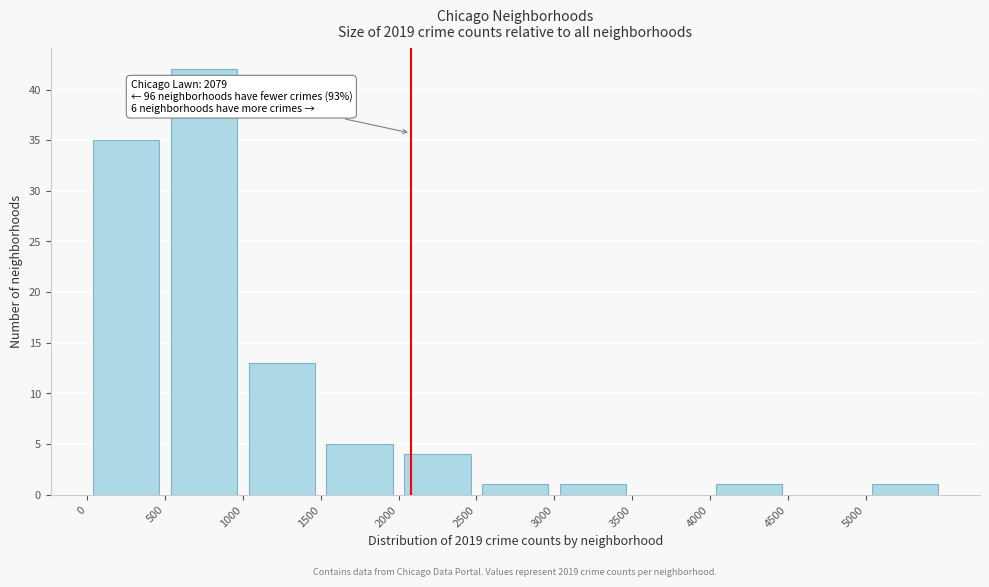

Which range on the x-axis has the tallest bar?

500 to 1000